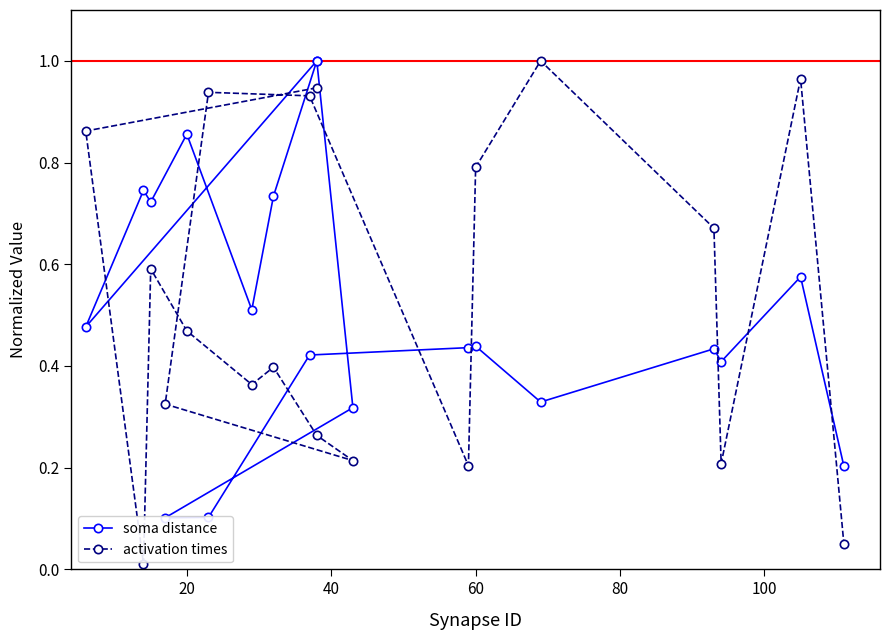

What are all the series names shown in the legend?

soma distance, activation times